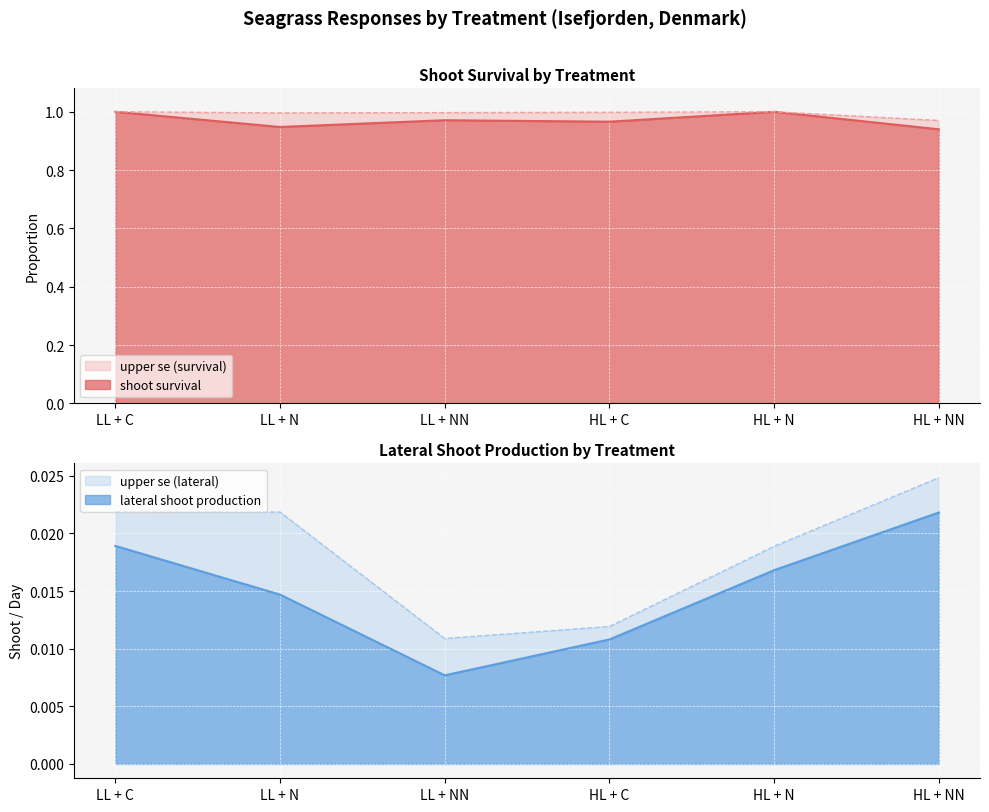

What is the label of the 1st point from the right?

HL + NN